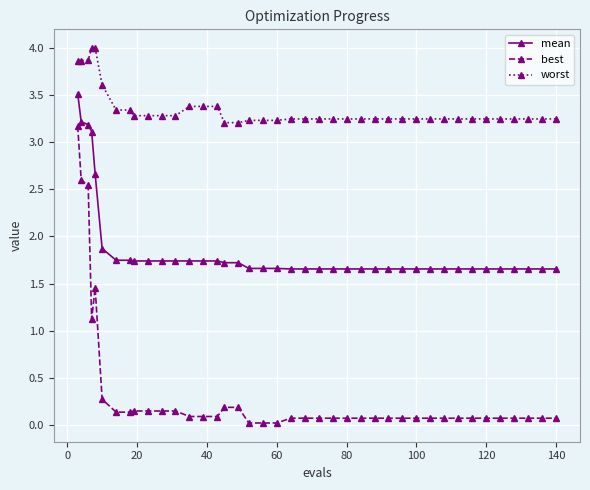

What is the maximum value for worst?

4.0